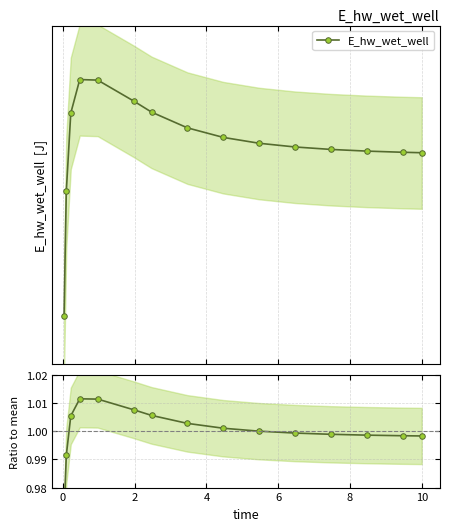

What is the value of the 4th point from the left?

1.0